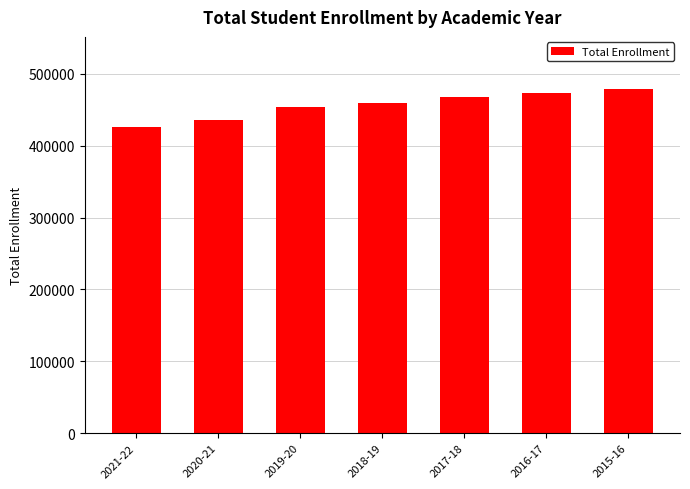

What is the smallest value displayed?

426434